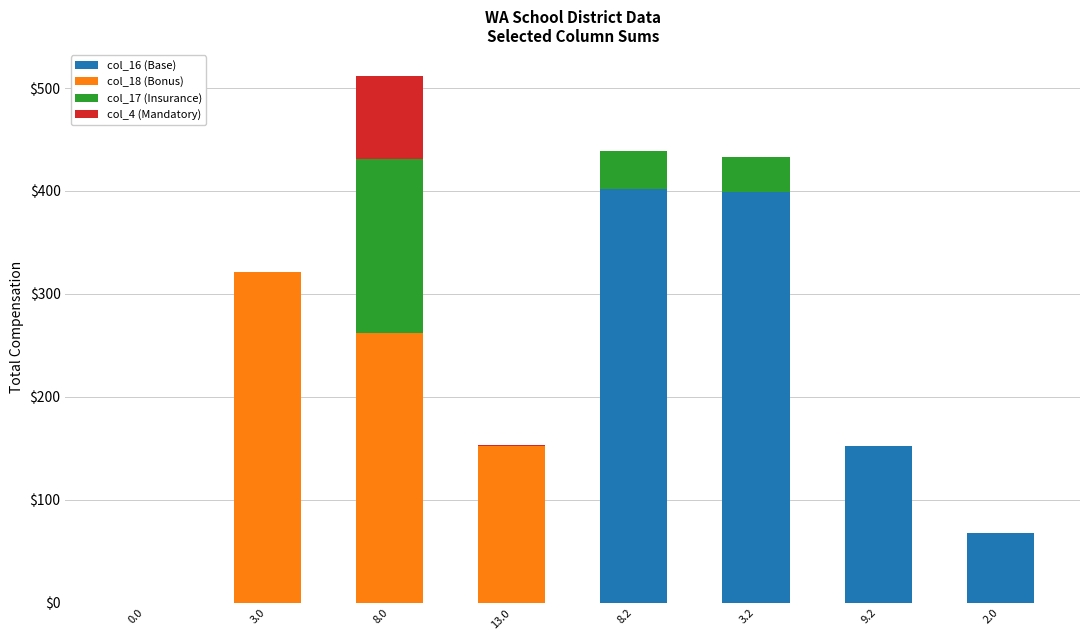

What is the sum of all col_16 (Base) values?

1020.5